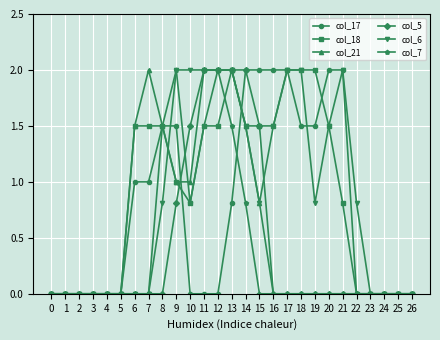

What is the highest value of the col_7 series?

2.0